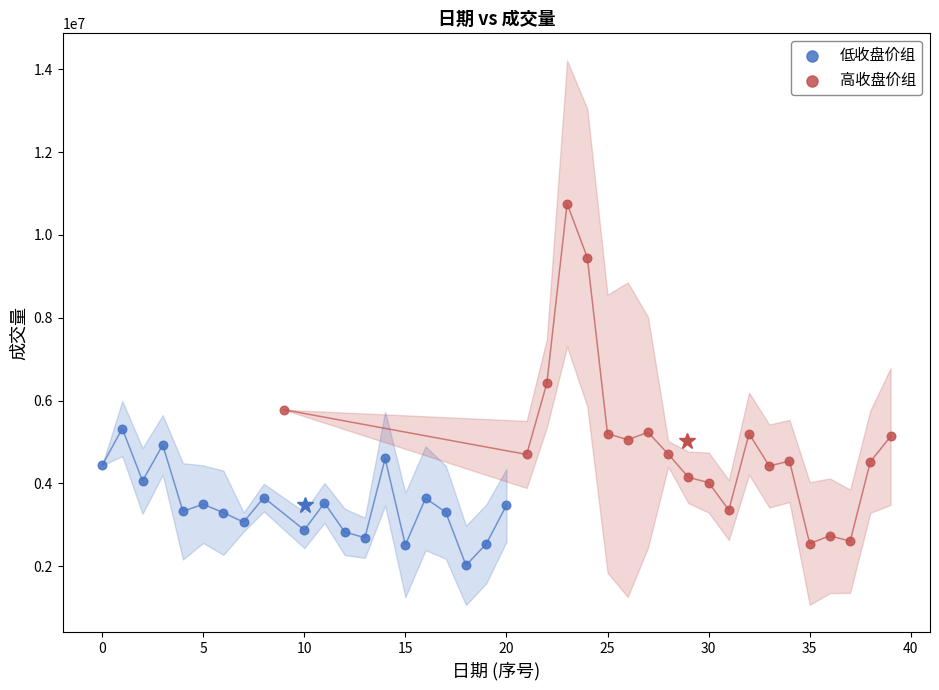

Which series has the largest Y range (max minus min)?

高收盘价组